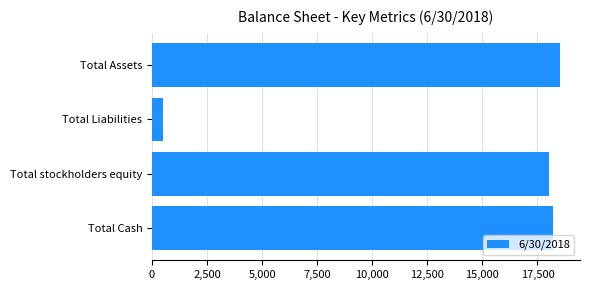

Approximately how many times larger is the value at Total Cash compared to Total Liabilities?

36.8